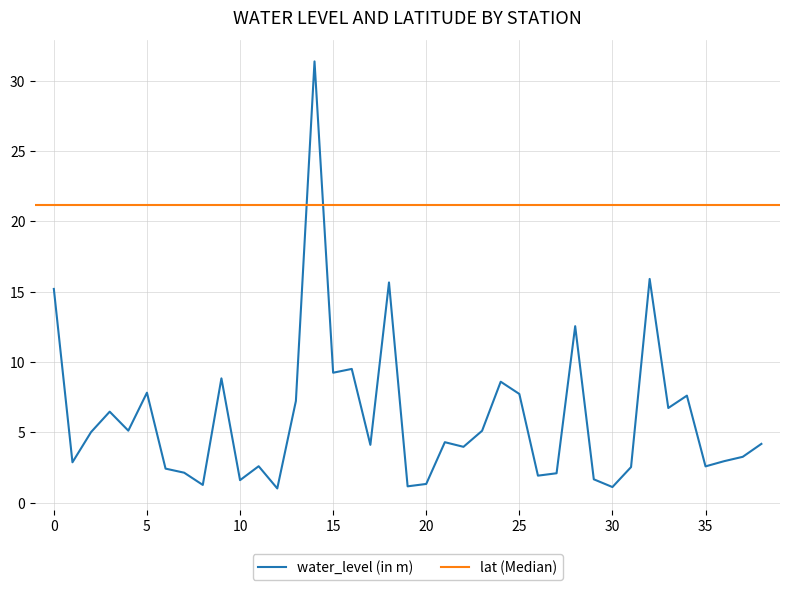

What is the highest value of the water_level (in m) series?

31.4